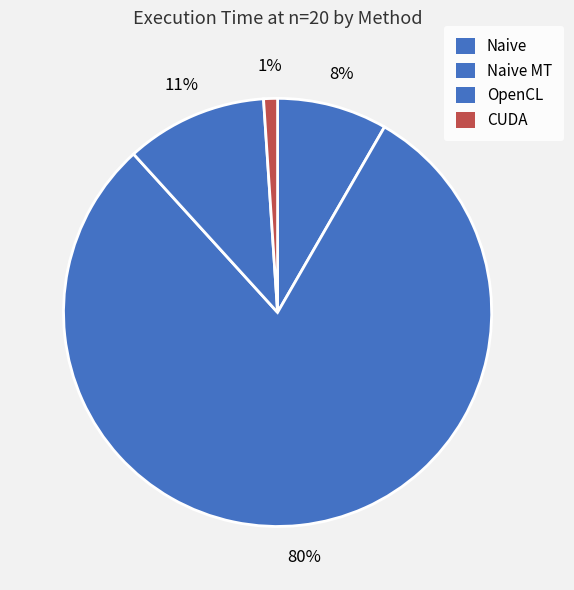

Which category accounts for the majority?

Naive MT